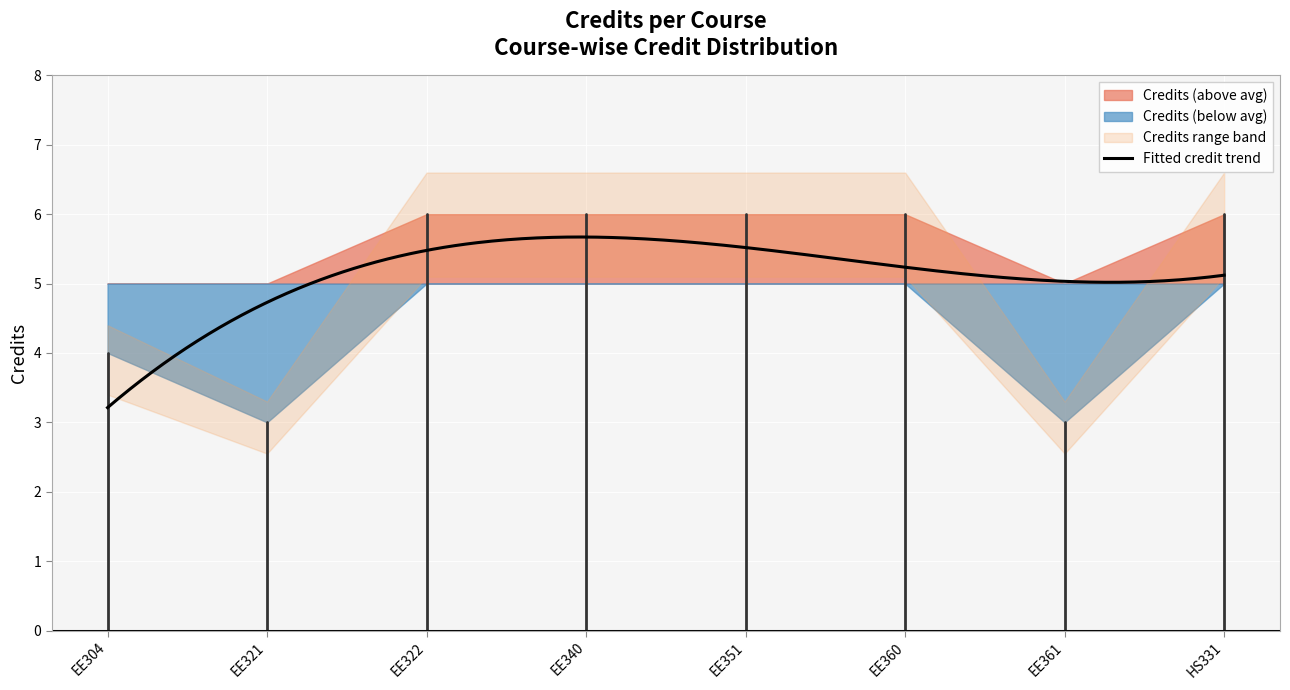

At which label is the value closest to 4?

EE304